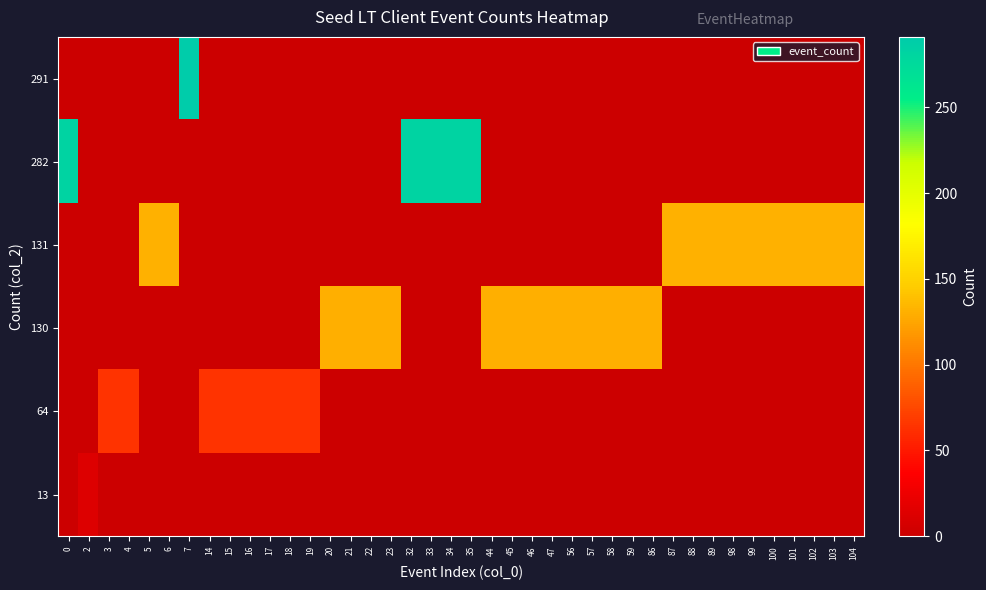

At how many categories does at least one series exceed 48?

39